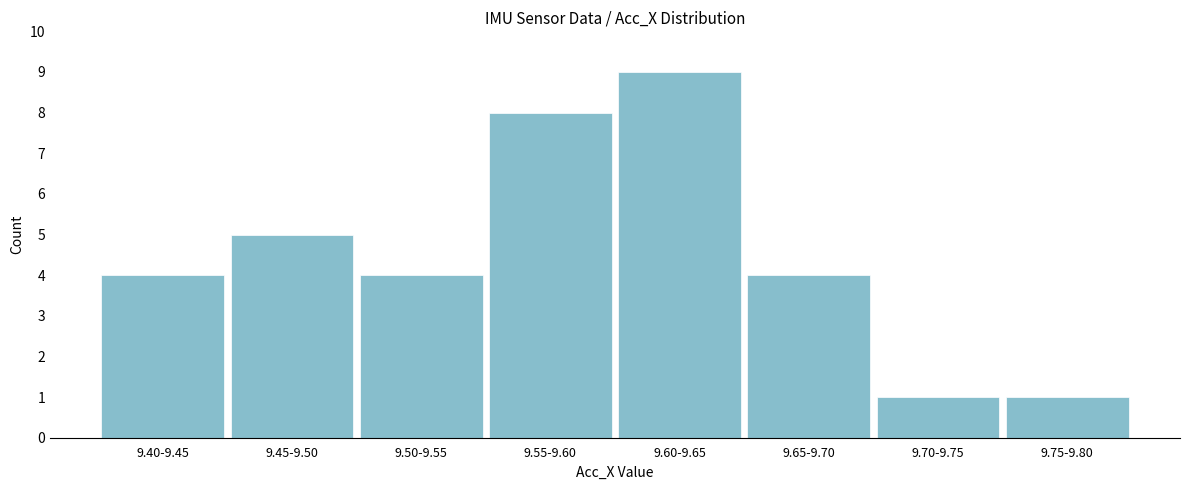

Reading left to right, what are all the values shown in this chart?

9.40-9.45=4	9.45-9.50=5	9.50-9.55=4	9.55-9.60=8	9.60-9.65=9	9.65-9.70=4	9.70-9.75=1	9.75-9.80=1